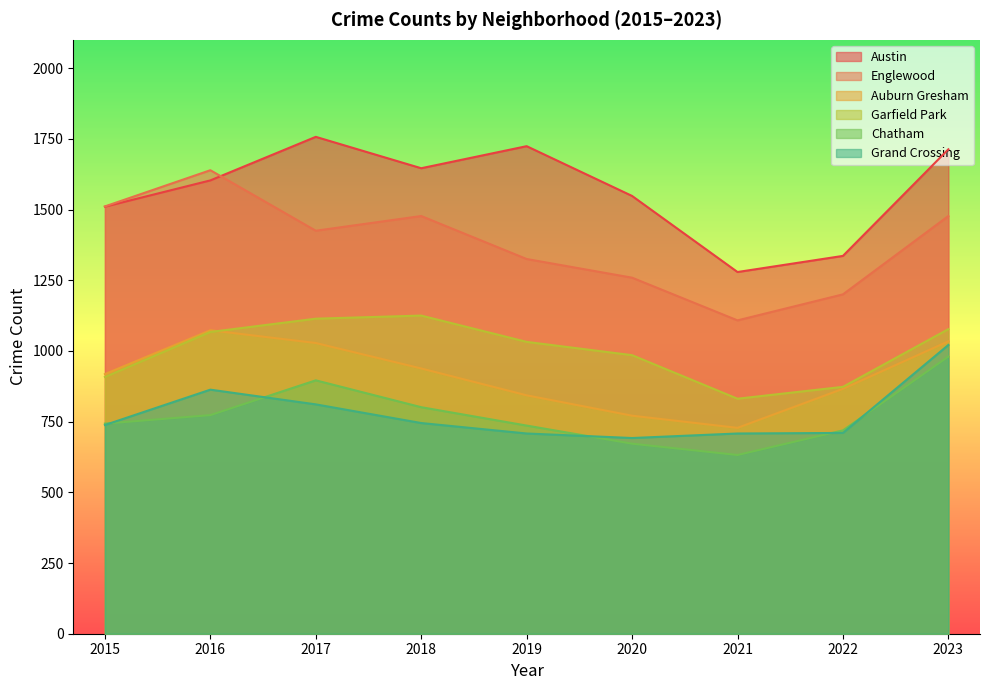

How many interior local valleys does the Chatham series have?

1